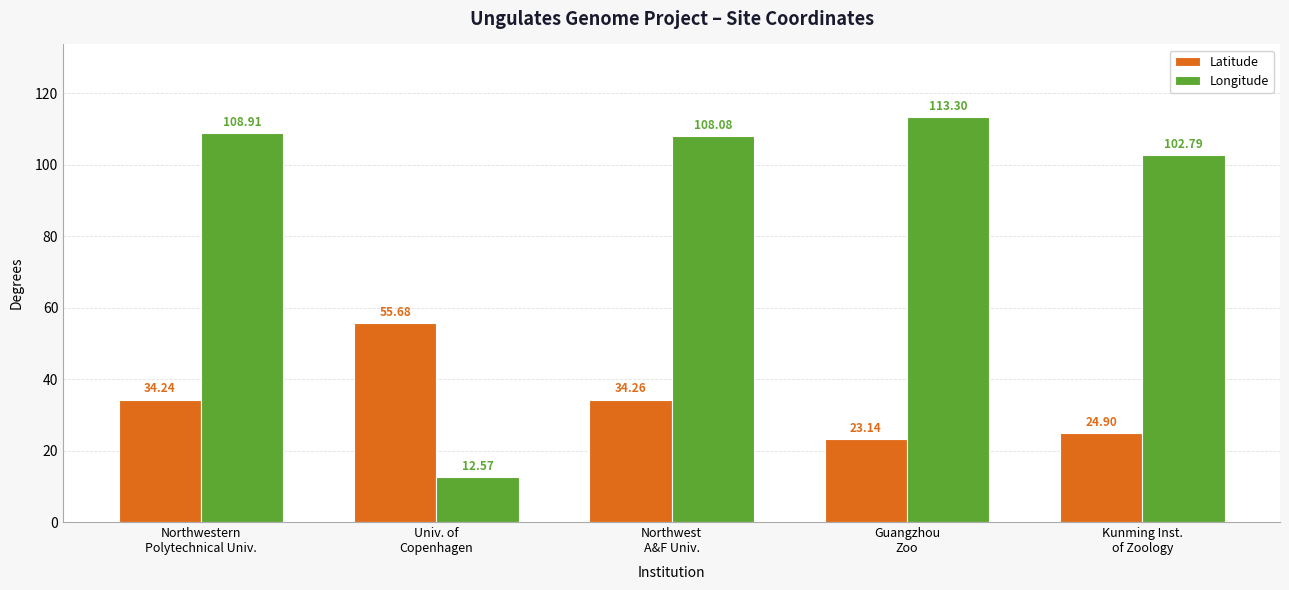

Reading left to right, what are all the values shown in this chart?

Latitude: 34.2	55.7	34.3	23.1	24.9
Longitude: 108.9	12.6	108.1	113.3	102.8